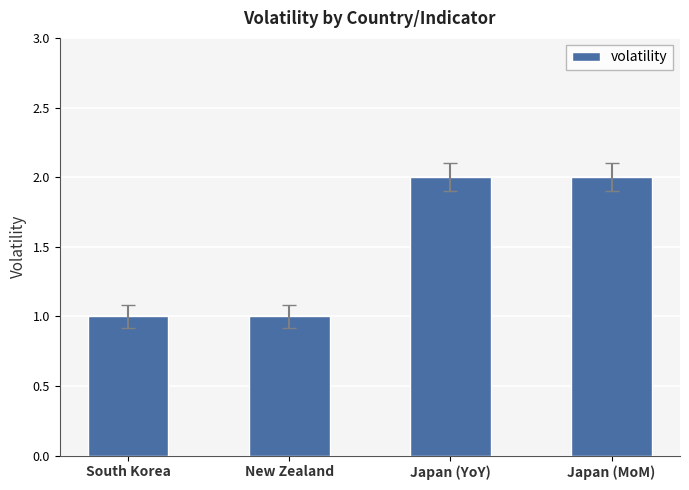

True or false: the data shows 0 at Japan (MoM).

False